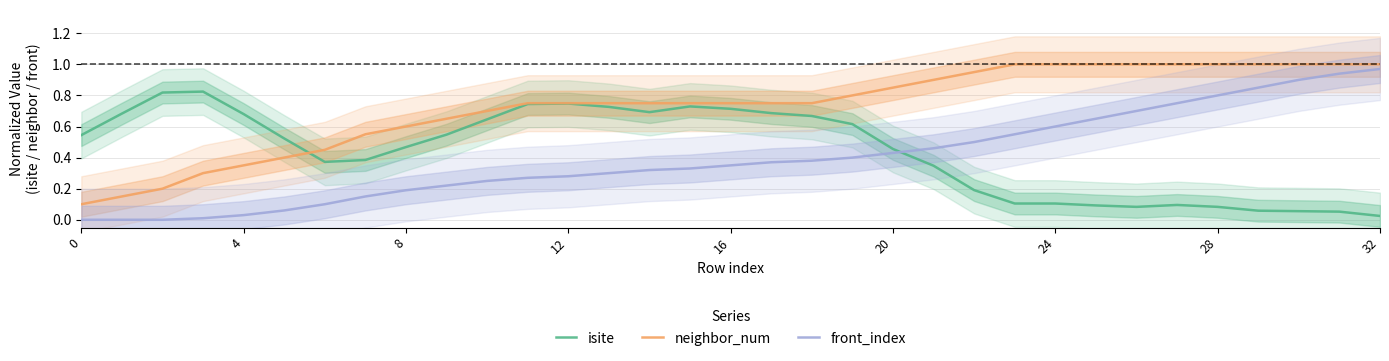

Reading left to right, extract all data points from this chart.

isite: 0.5	0.7	0.8	0.8	0.7	0.5	0.4	0.4	0.5	0.5	0.6	0.7	0.7	0.7	0.7	0.7	0.7	0.7	0.7	0.6	0.5	0.3	0.2	0.1	0.1	0.1	0.1	0.1	0.1	0.1	0.1	0.1	0.0
neighbor_num: 0.1	0.2	0.2	0.3	0.3	0.4	0.4	0.6	0.6	0.7	0.7	0.8	0.8	0.8	0.8	0.8	0.8	0.8	0.8	0.8	0.9	0.9	0.9	1.0	1.0	1.0	1.0	1.0	1.0	1.0	1.0	1.0	1.0
front_index: 0.0	0.0	0.0	0.0	0.0	0.1	0.1	0.2	0.2	0.2	0.2	0.3	0.3	0.3	0.3	0.3	0.4	0.4	0.4	0.4	0.4	0.5	0.5	0.6	0.6	0.7	0.7	0.8	0.8	0.9	0.9	0.9	1.0